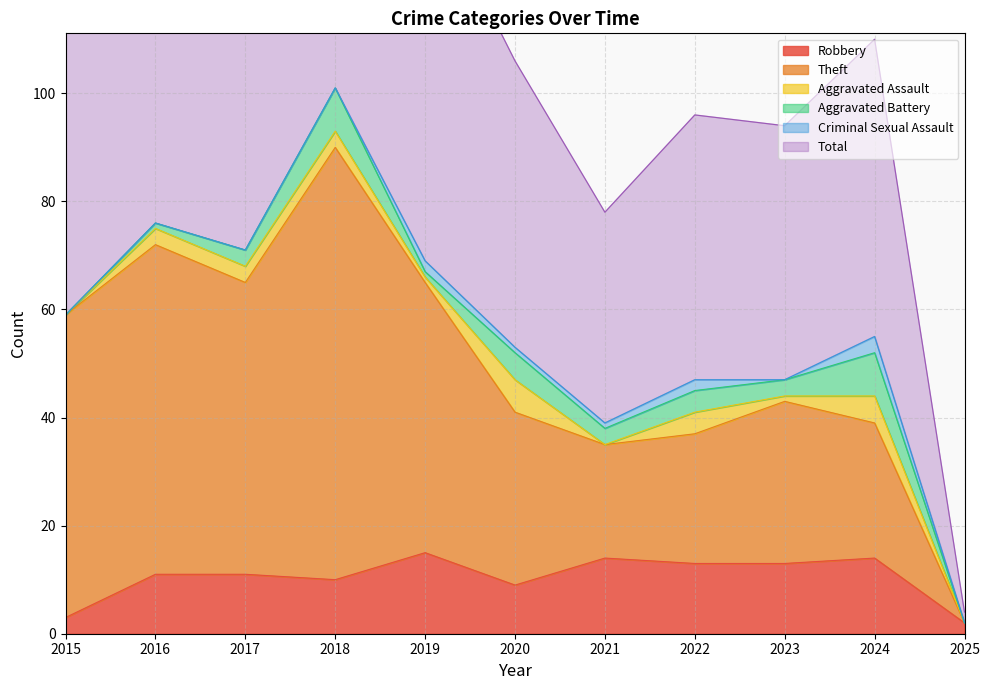

True or false: Total and Robbery intersect in this chart.

False